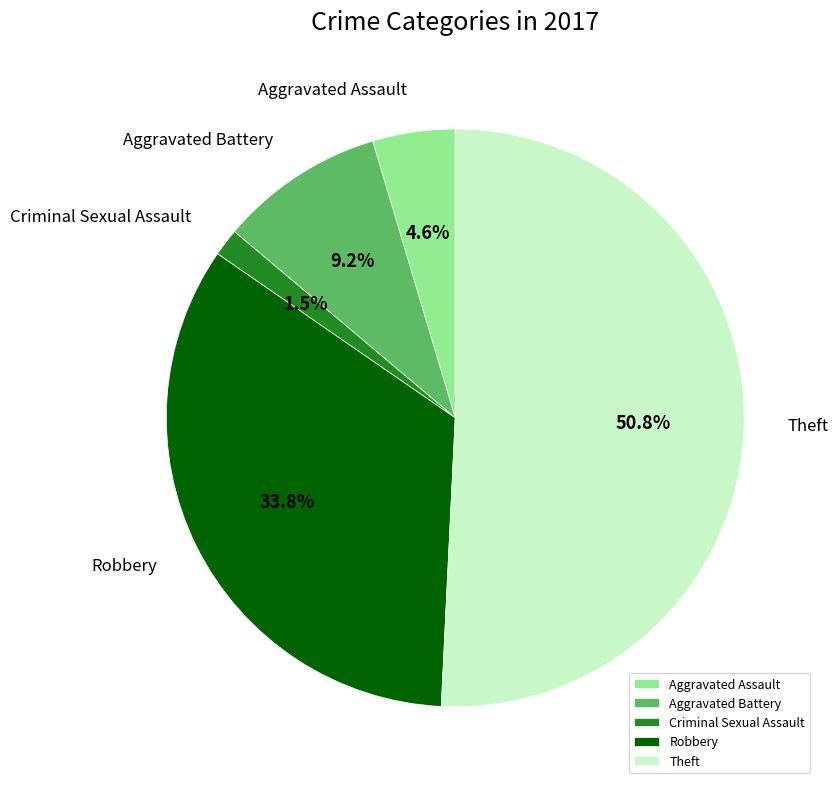

To the nearest percent, what is the difference between the Theft and Aggravated Assault slice percentages?

46%